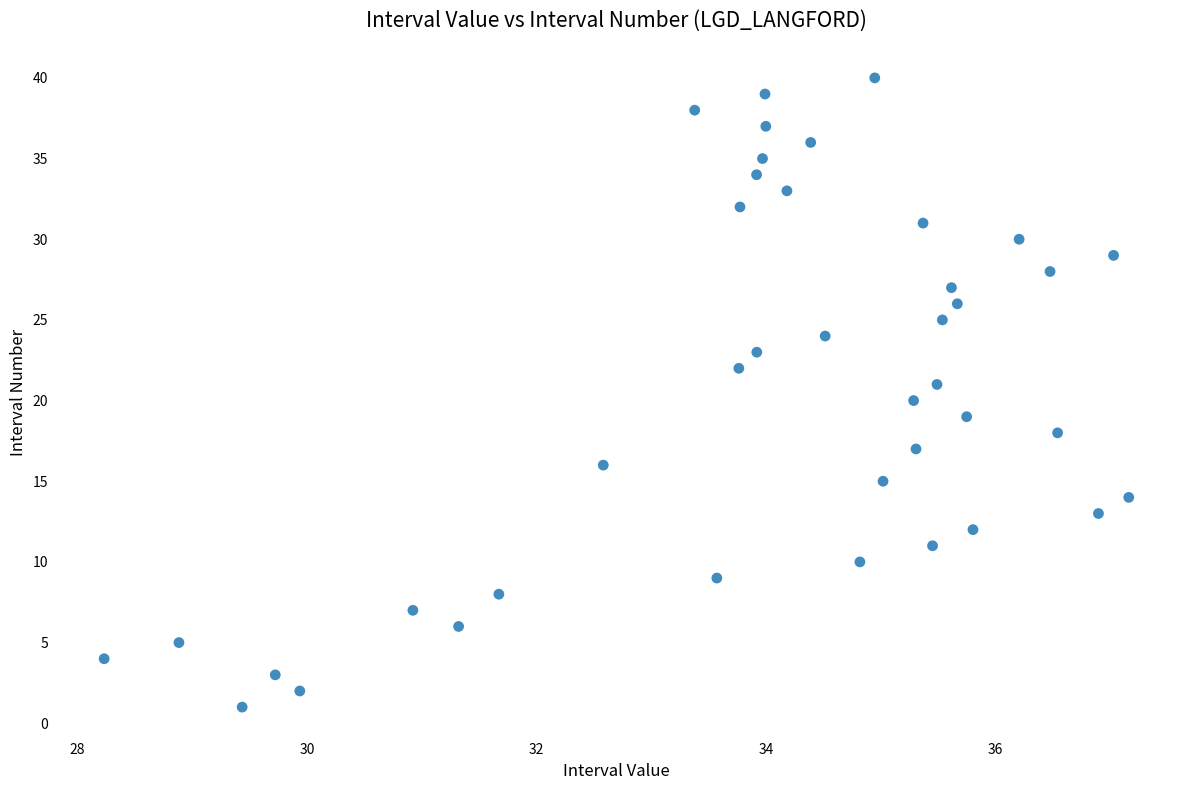

What is the range of Y values (max minus min)?

39